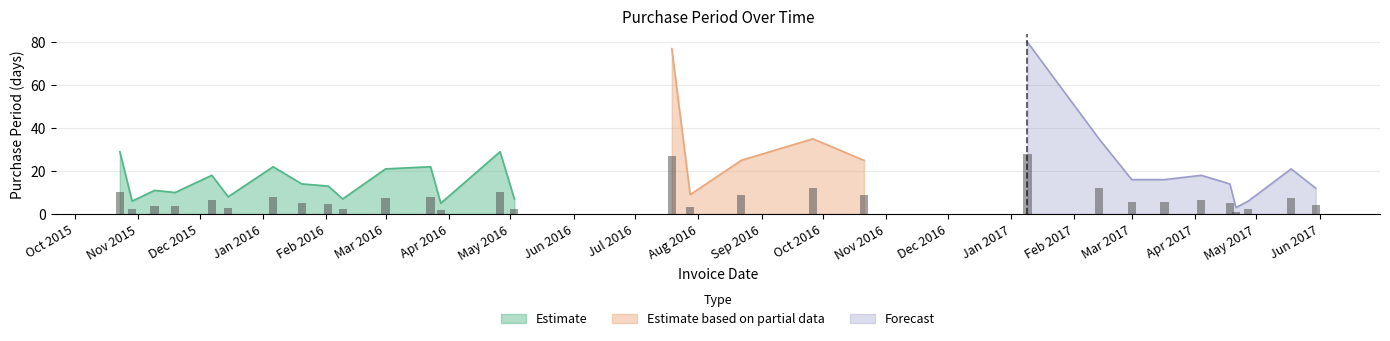

What is the minimum value shown in the chart?

3